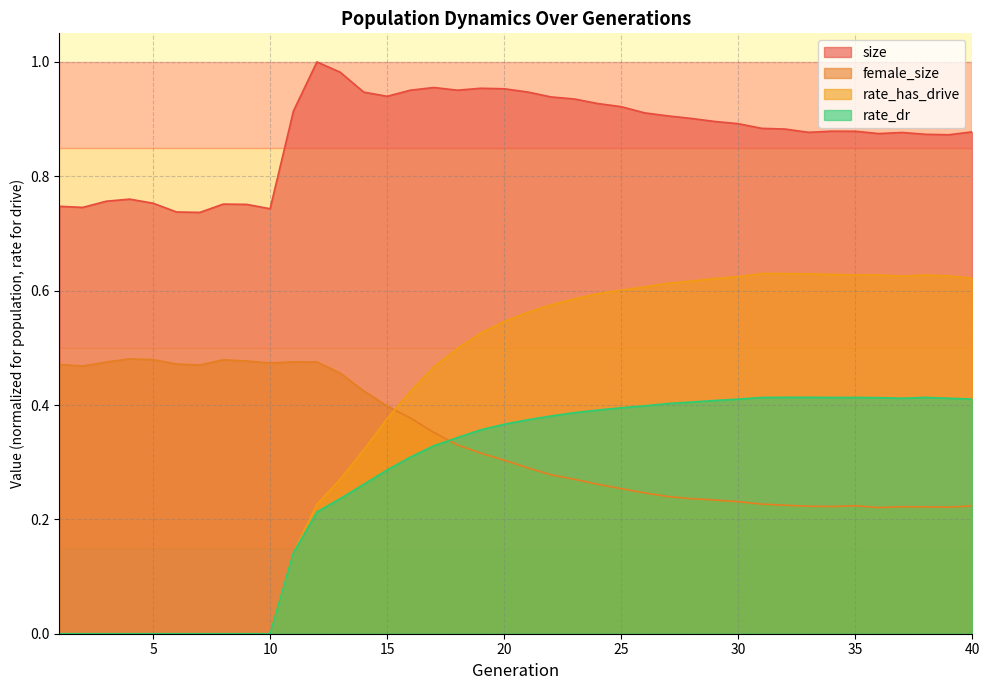

Which series changed the most between 22 and 31?

size